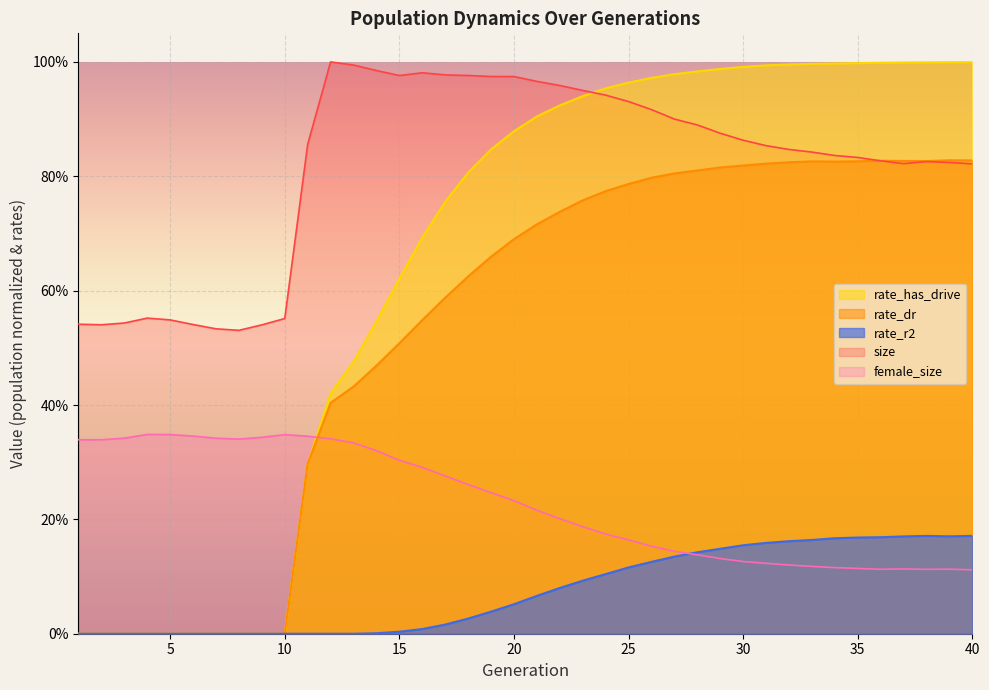

The female_size series shows 0.1 at 31. True or false?

True